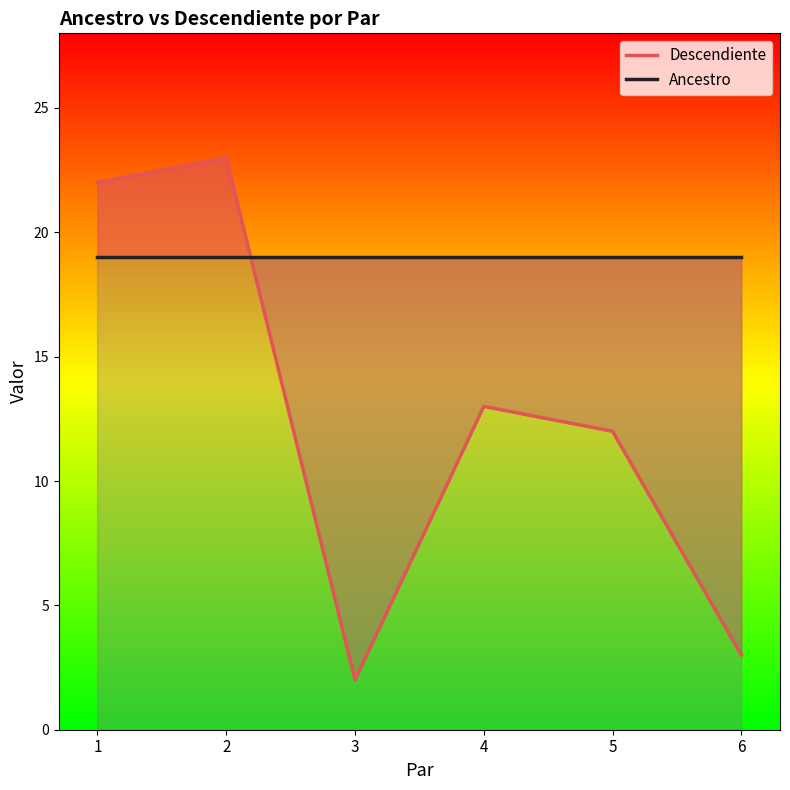

How many lines are shown in the chart?

2